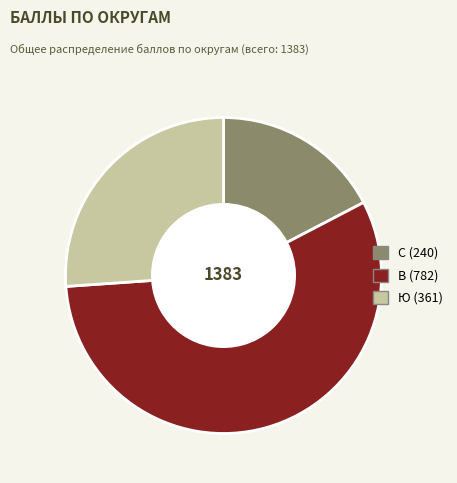

What is the ratio of the value at Ю to the value at В?

0.5